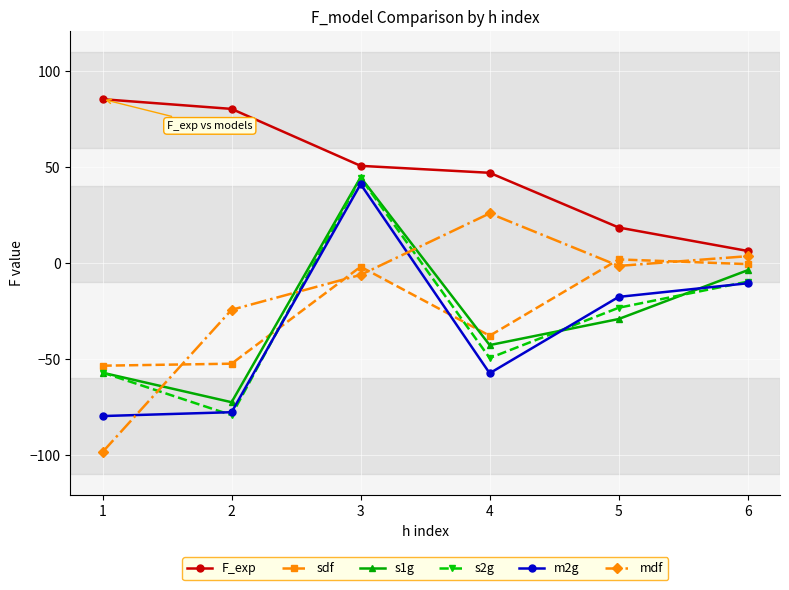

At which category is the sum across all series the highest?

3